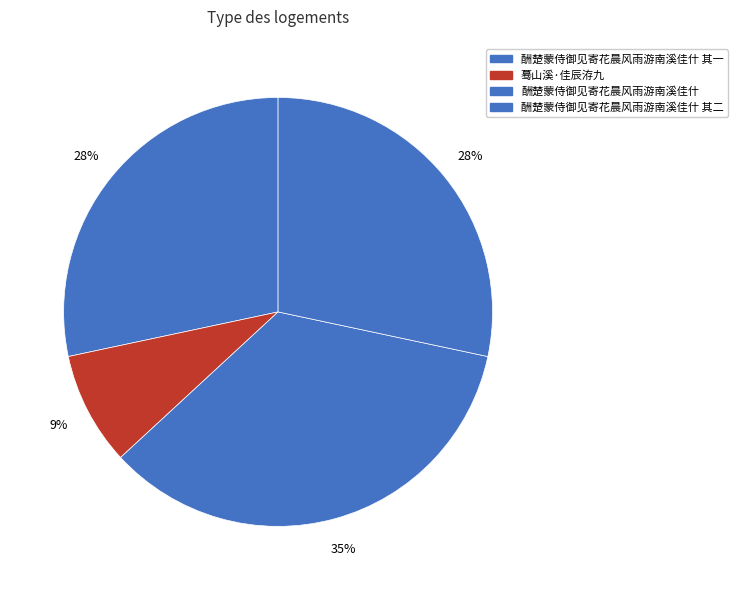

Which slice is the smallest?

蓦山溪·佳辰洊九